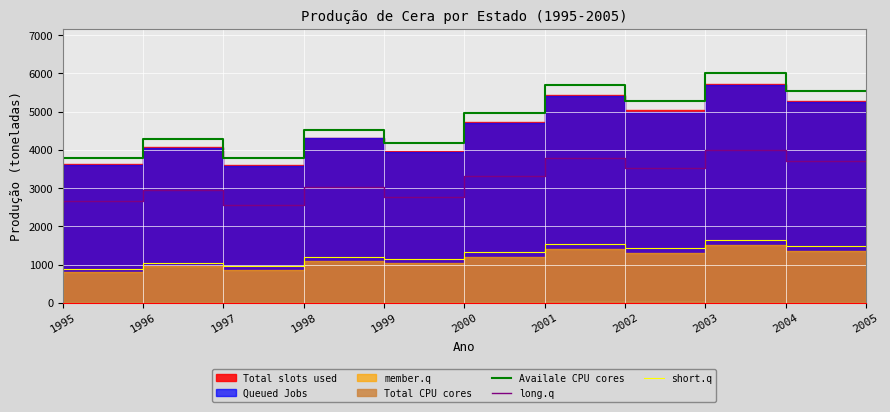

Is it true that Availale CPU cores equals 5292.0 at 2003?

True